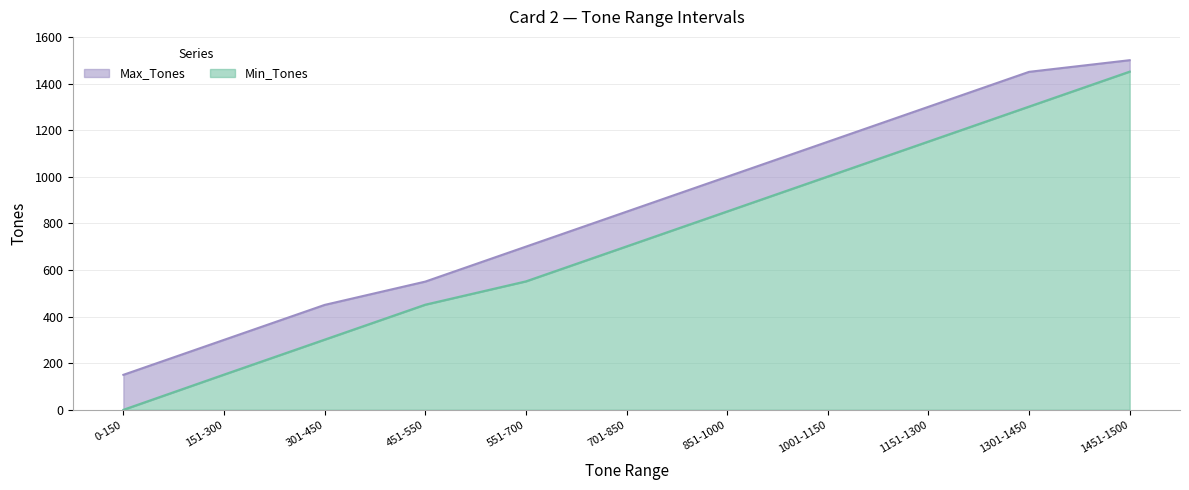

Rank the series by their maximum value, from highest to lowest.

Max_Tones, Min_Tones